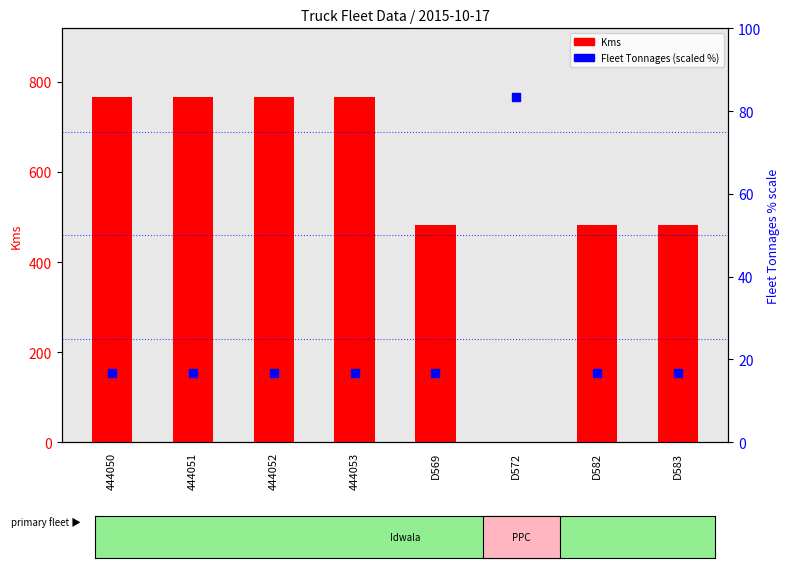

What is the total value across all series at D572?

83.3